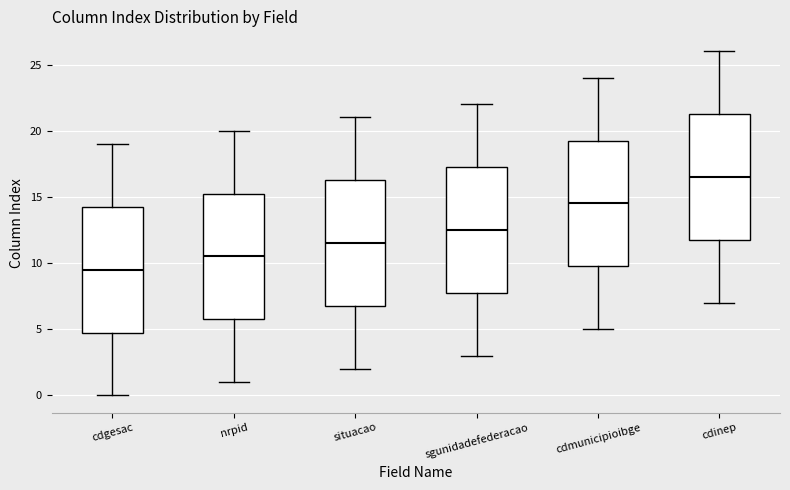

Reading left to right, transcribe this box plot: for each box, give where its median line is, the range the box spans, and where its two whiskers end, as read against the y-axis. The values are not printed on the chart, so give them approximately, as read against the axis.

cdgesac: median 9.5, box 5.0 to 14.5, whiskers 0.0 to 19.0
nrpid: median 10.5, box 6.0 to 15.5, whiskers 1.0 to 20.0
situacao: median 11.5, box 7.0 to 16.5, whiskers 2.0 to 21.0
sgunidadefederacao: median 12.5, box 8.0 to 17.5, whiskers 3.0 to 22.0
cdmunicipioibge: median 14.5, box 10.0 to 19.5, whiskers 5.0 to 24.0
cdinep: median 16.5, box 12.0 to 21.5, whiskers 7.0 to 26.0